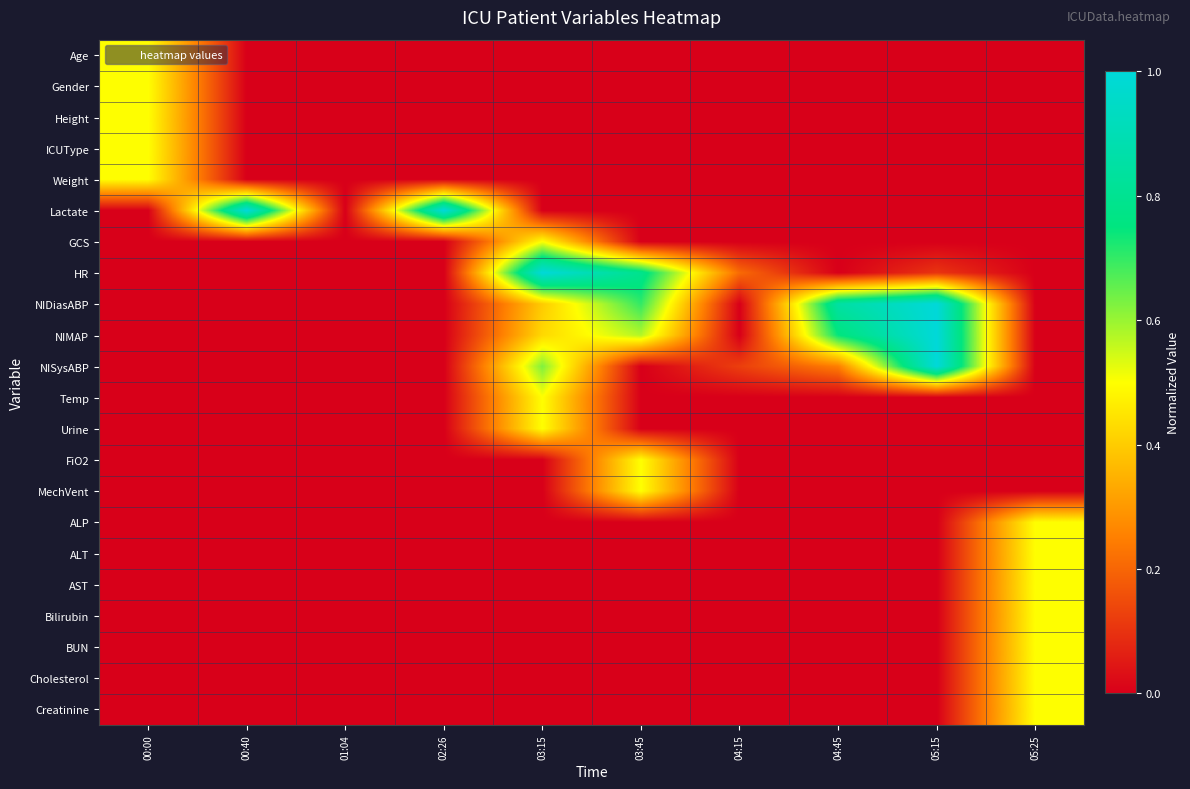

Count the number of data series in this chart.

22